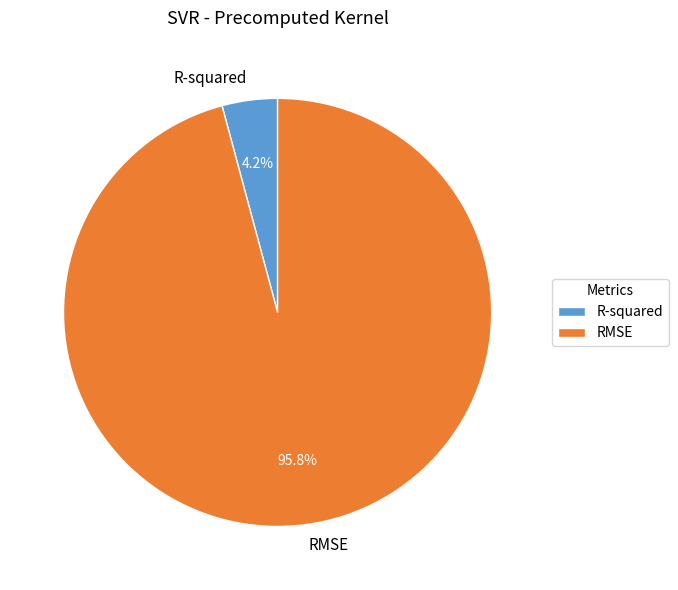

To the nearest percent, what percentage of the pie is R-squared?

4%